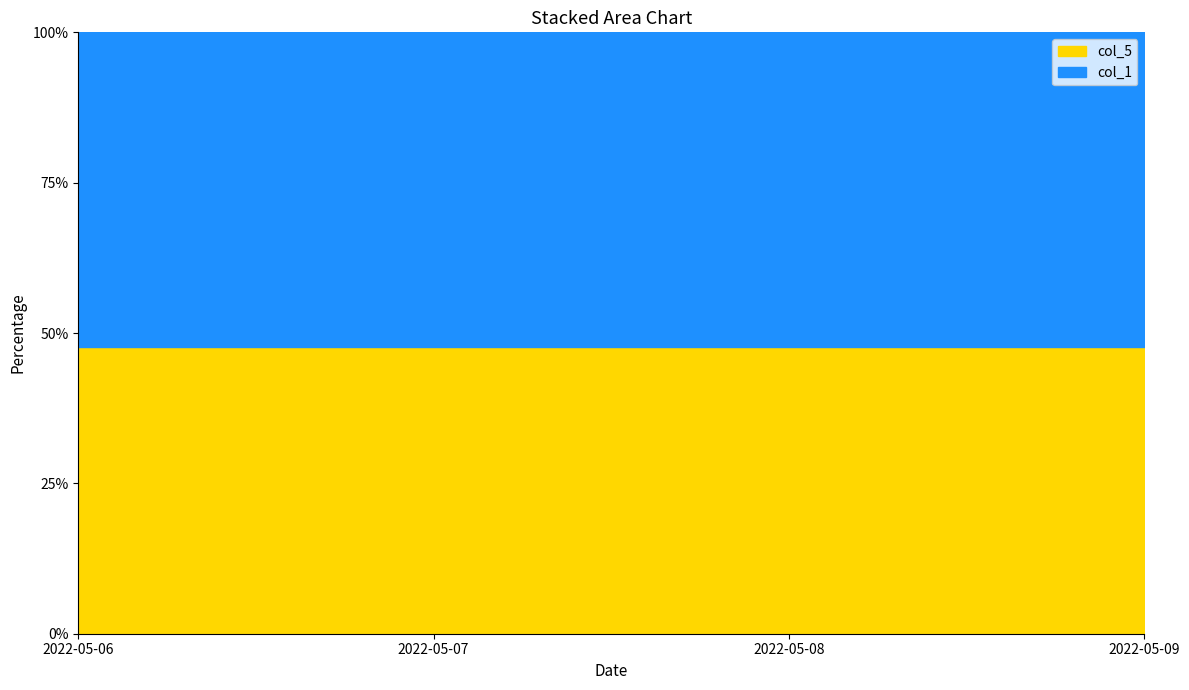

What is the sum of the values at 2022-05-07 and 2022-05-09?

95.4